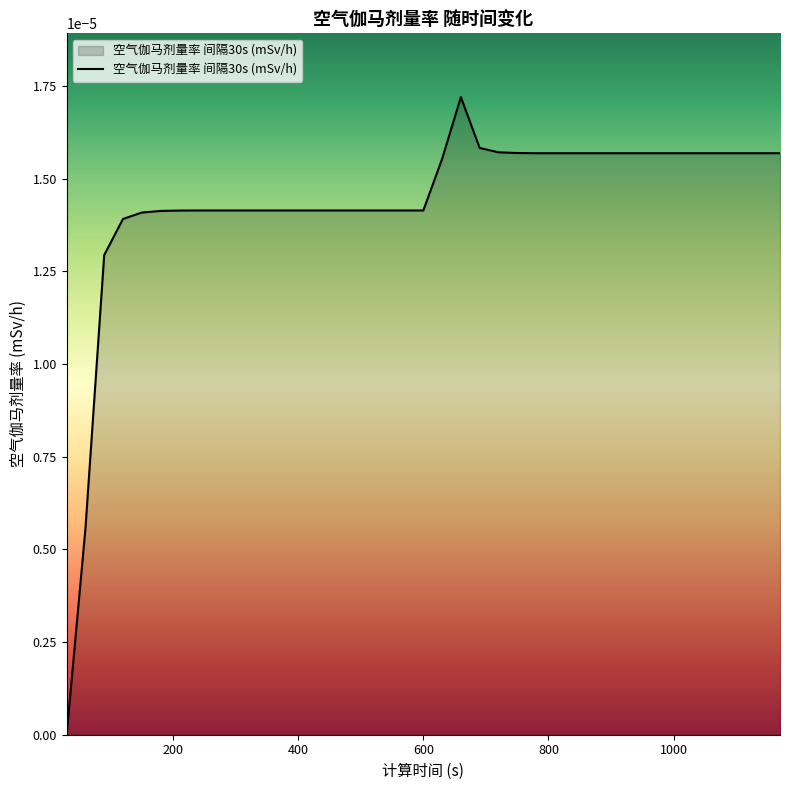

True or false: the data has more than 0 interior local peaks.

True